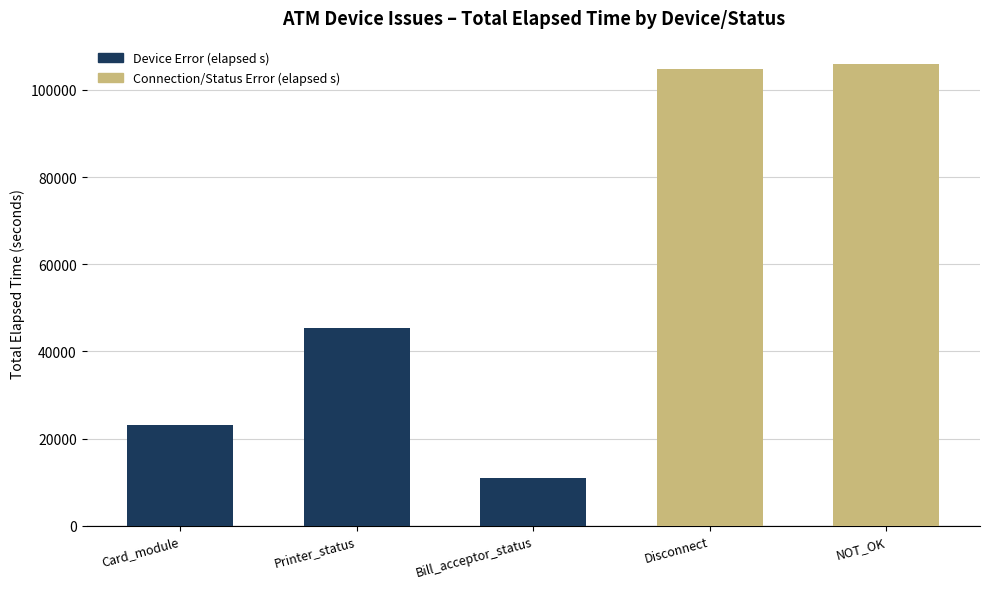

What position from the left is Bill_acceptor_status?

3